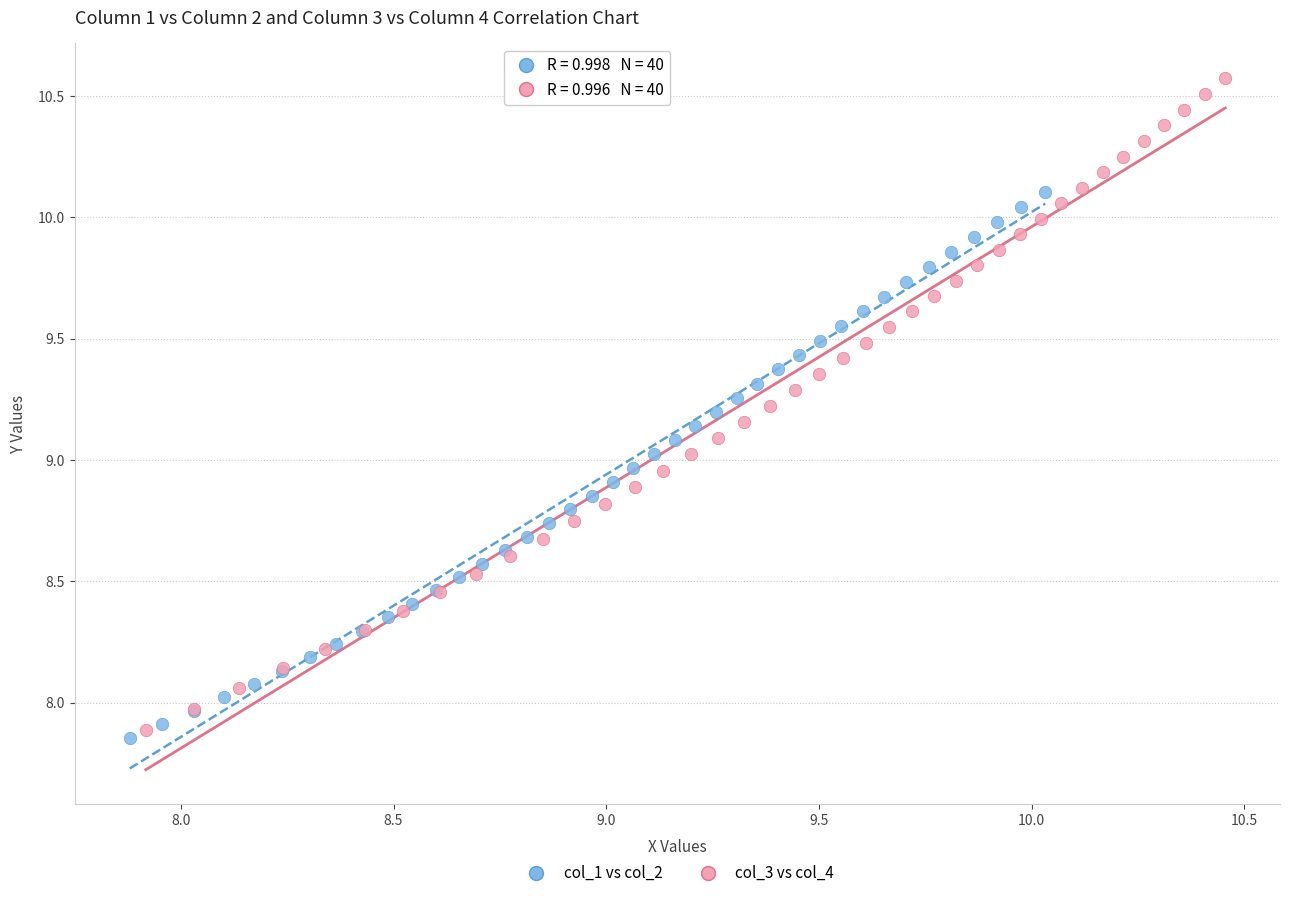

Which series has the largest Y range (max minus min)?

col_3 vs col_4